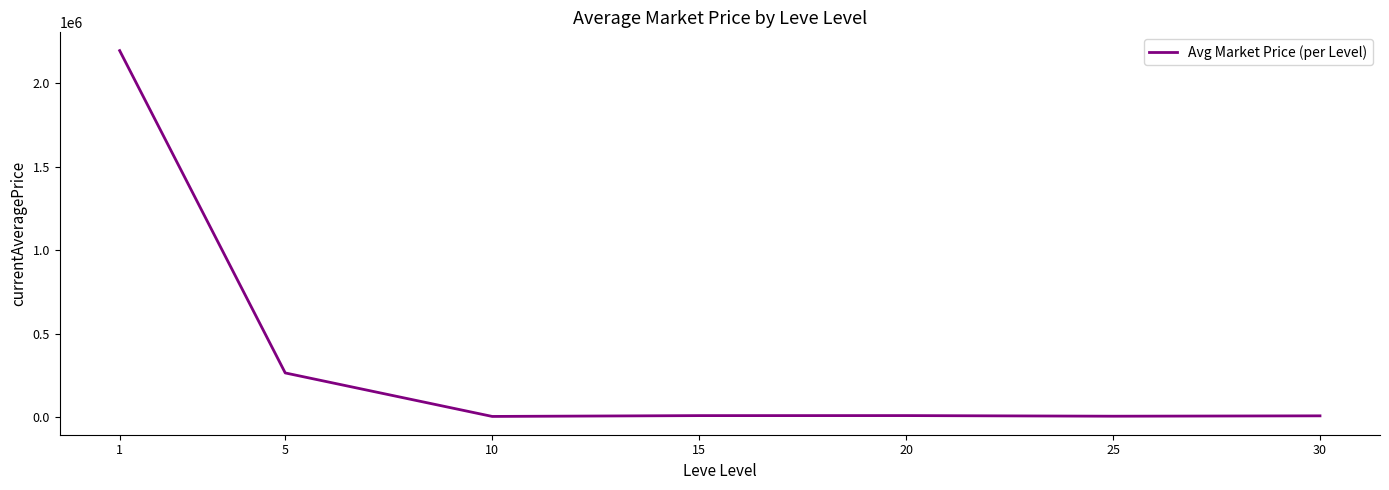

How many series are shown in this chart?

1